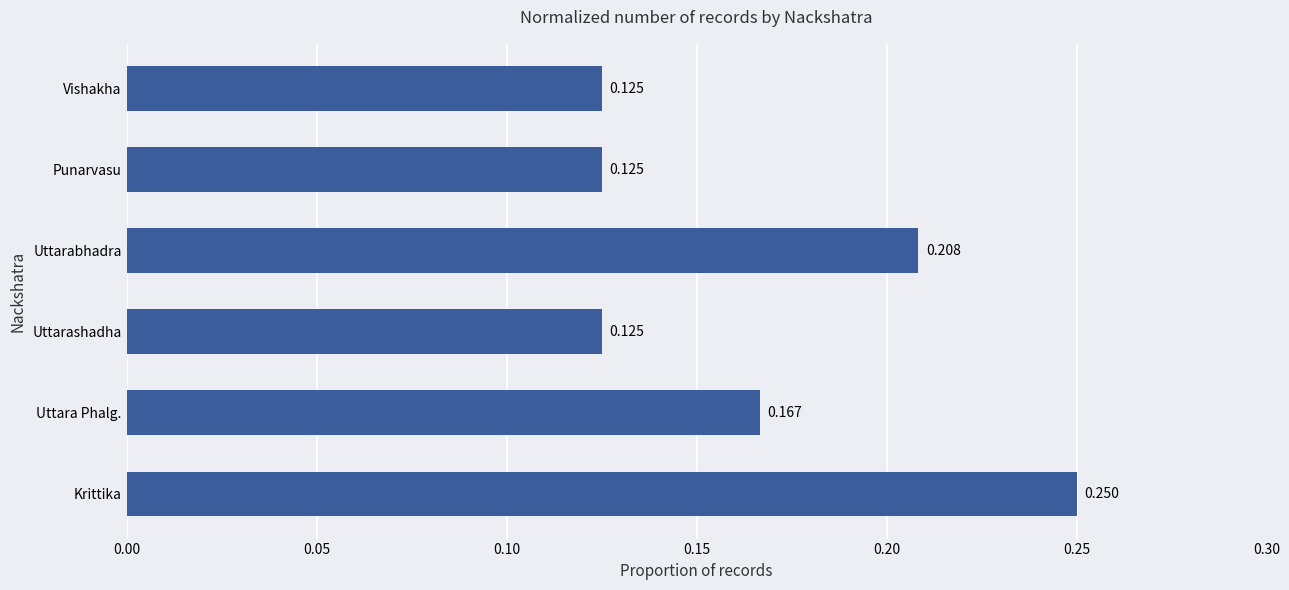

At which category does the chart reach its peak across all series?

Krittika